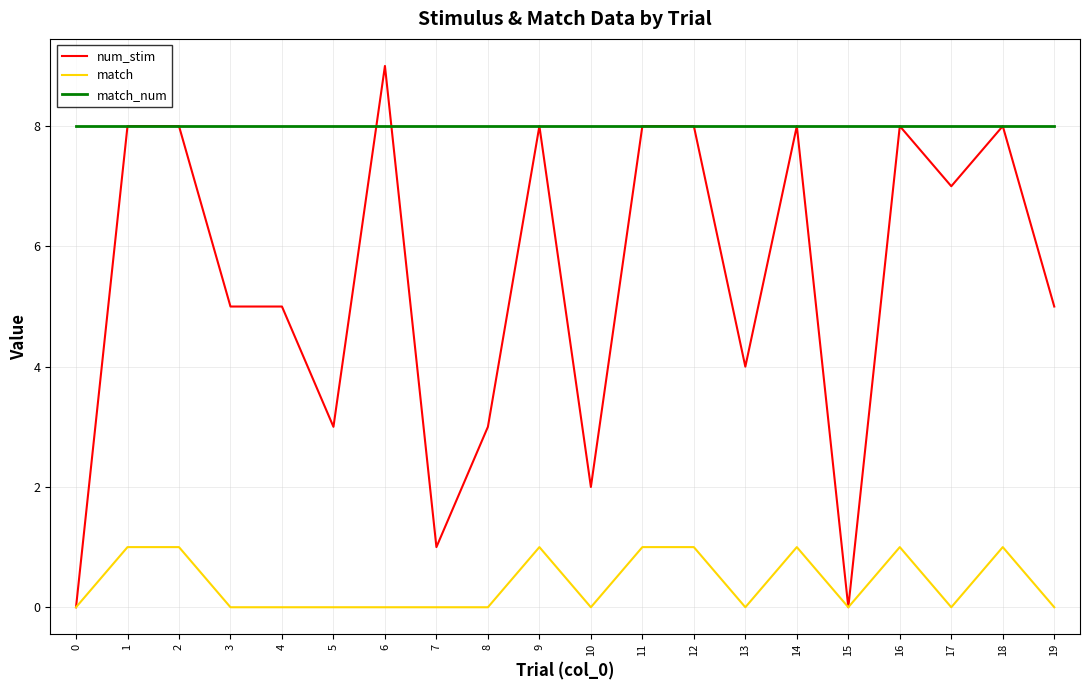

Count the match values in the range 0 to 1.

20